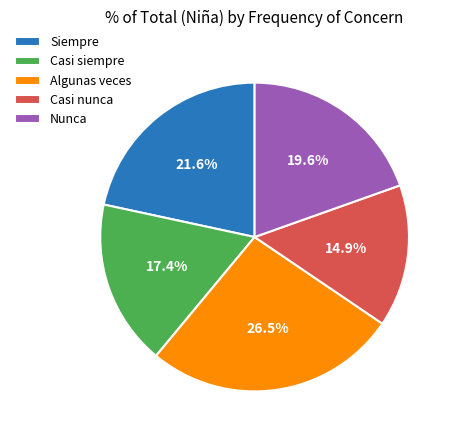

Combined, do Casi nunca and Siempre account for over 50%?

No